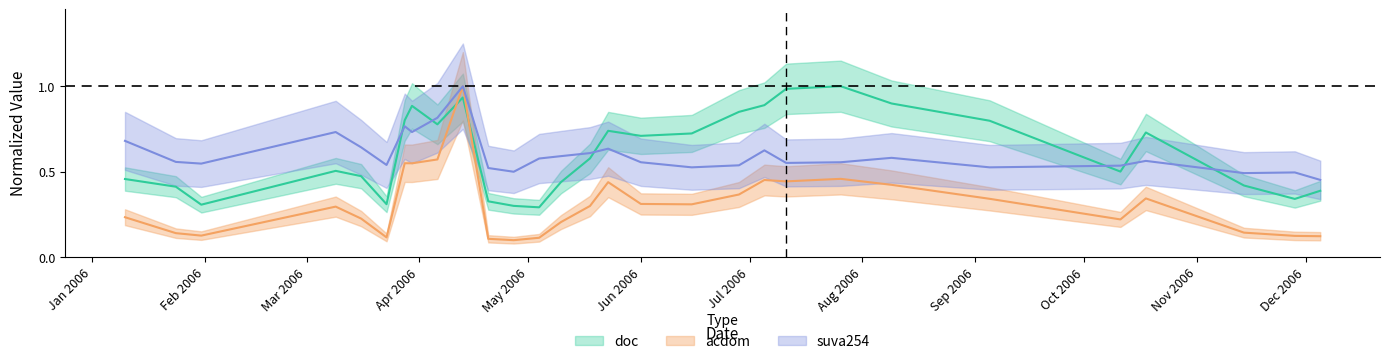

Which series changed the most between 2006-03-30 and 2006-05-23?

doc